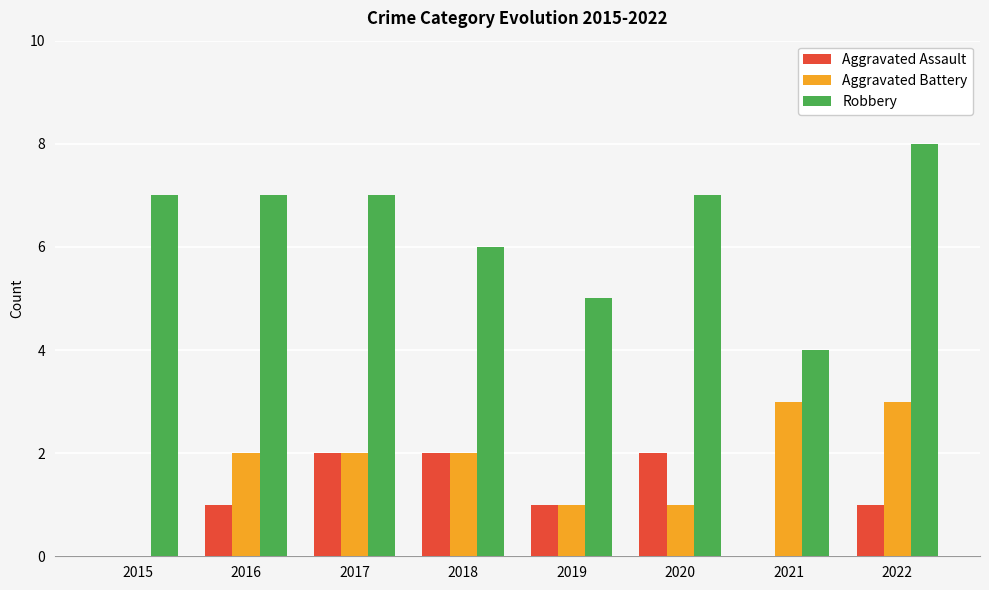

What is the sum of the Robbery values at 2017 and 2022?

15